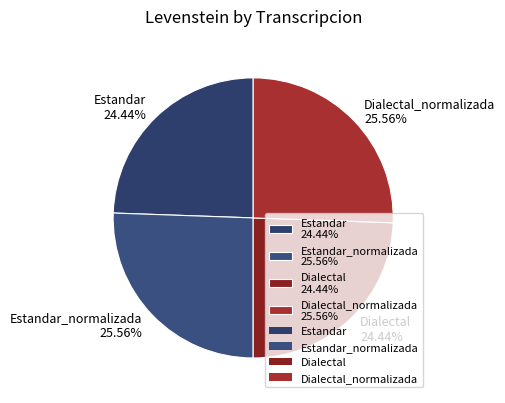

Approximately how many times larger is the value at Estandar_normalizada 25.56% compared to Dialectal 24.44%?

1.0